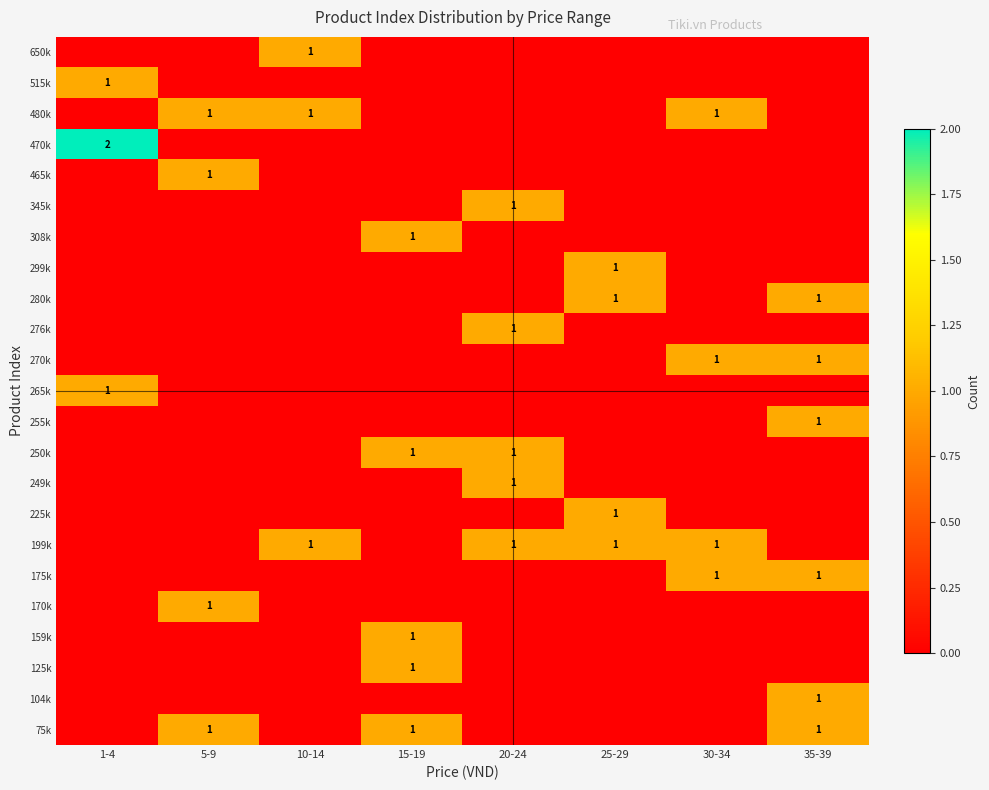

What is the maximum value shown in the chart?

2